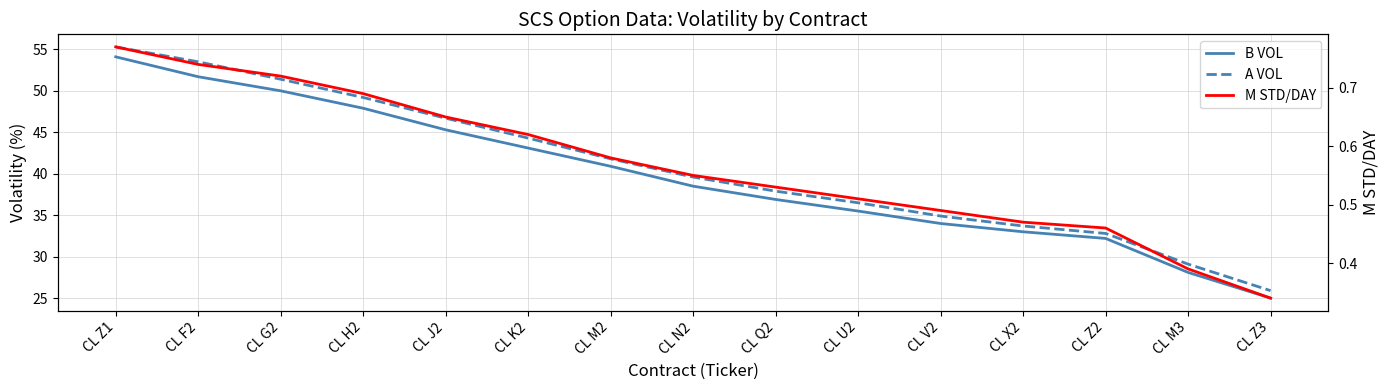

True or false: A VOL has more than 2 interior local peaks.

False